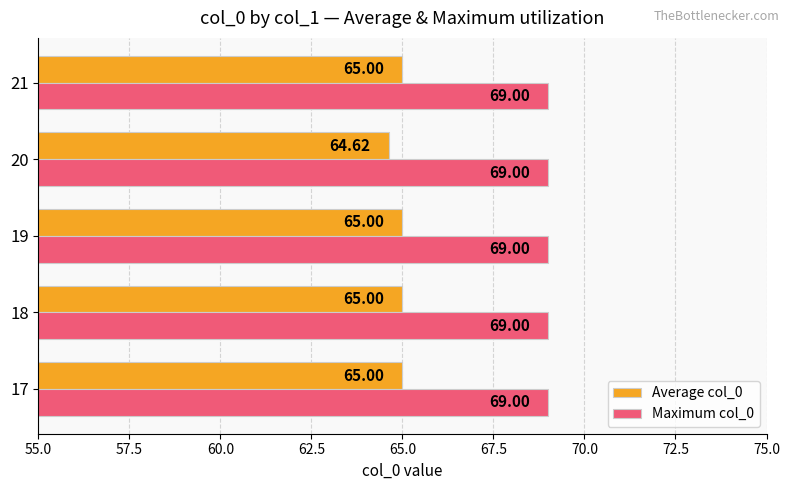

What is the sum of all Average col_0 values?

324.6